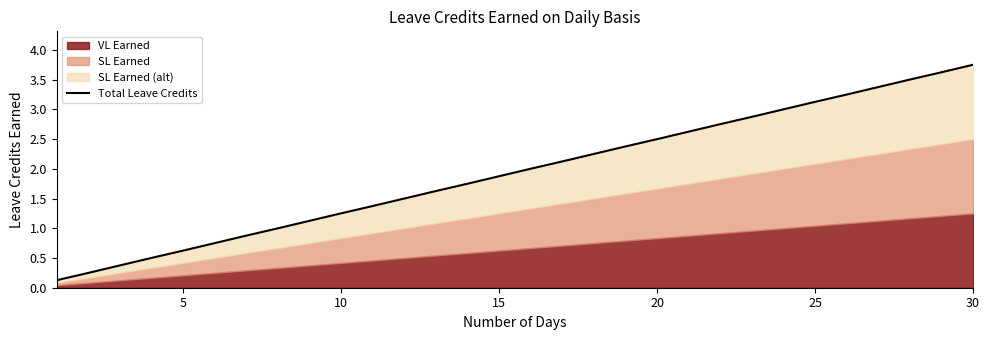

True or false: the data shows 1.1 at 15.

False